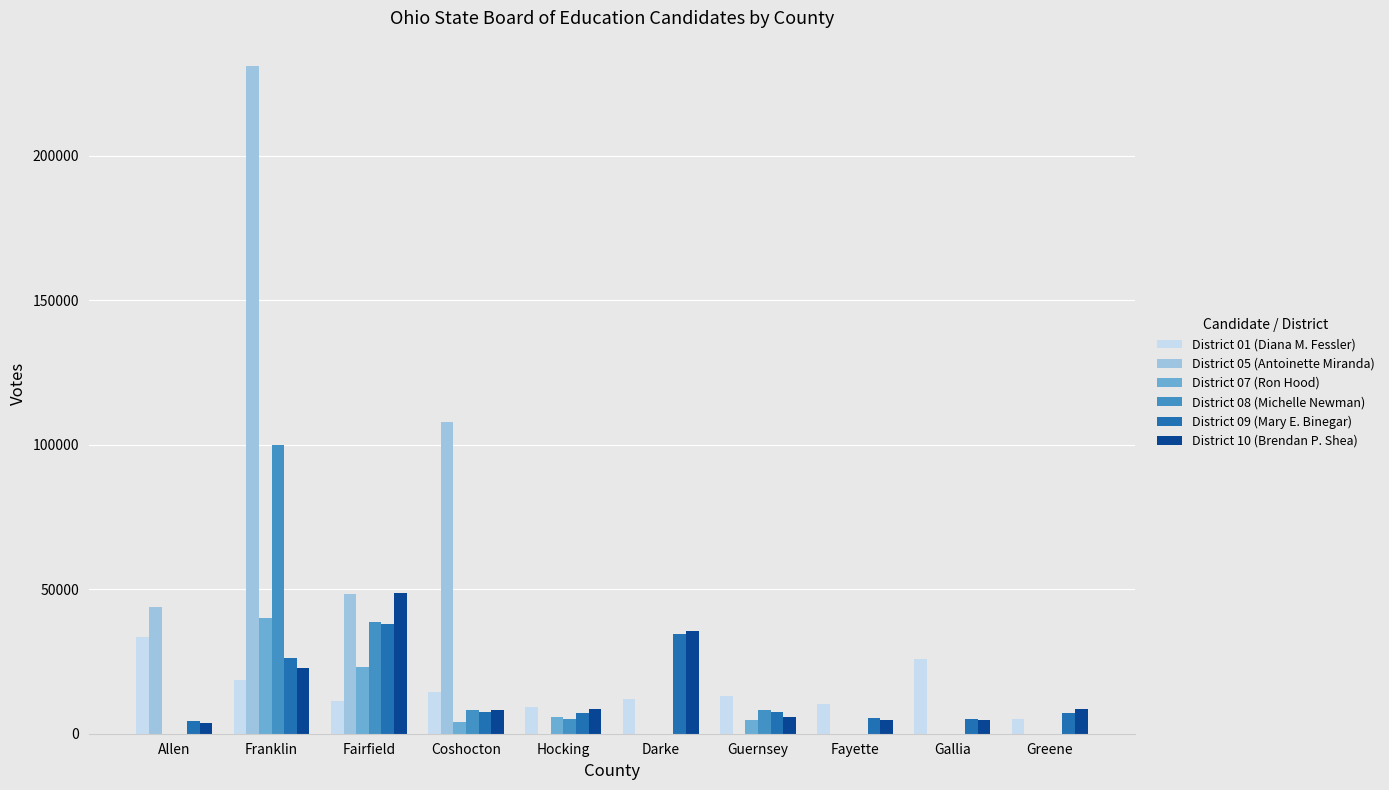

Is the value of District 08 (Michelle Newman) at Hocking greater than the value of District 01 (Diana M. Fessler) at Fayette?

No